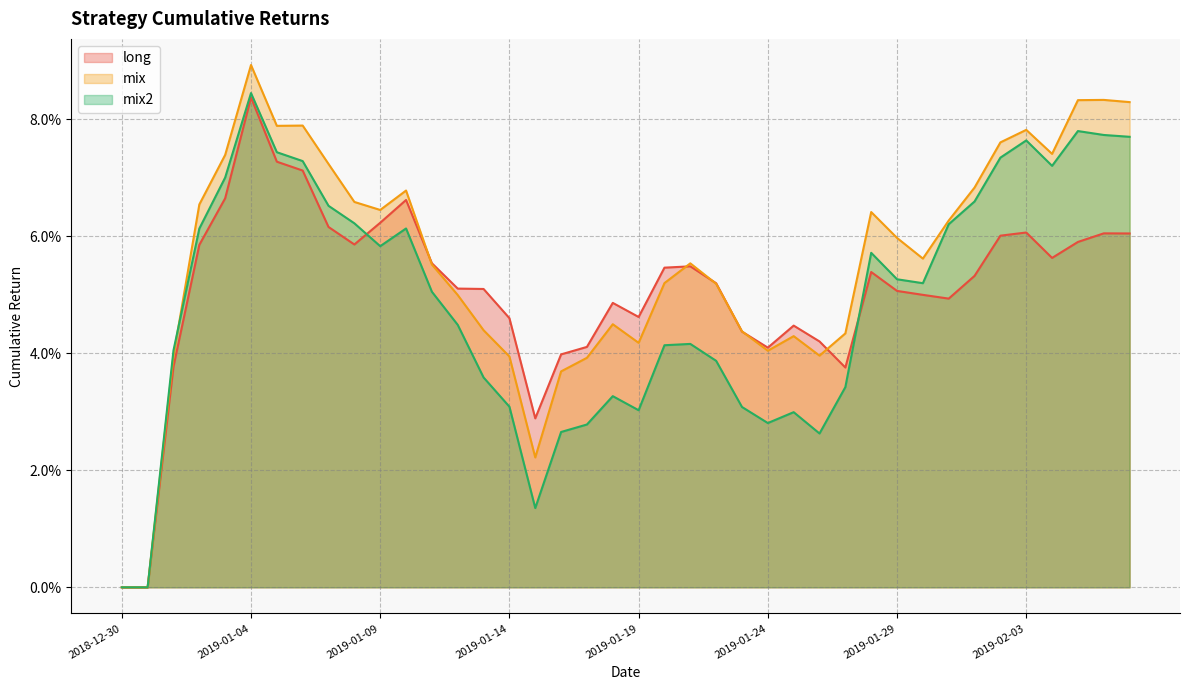

At which category is the sum across all series the highest?

2019-01-04